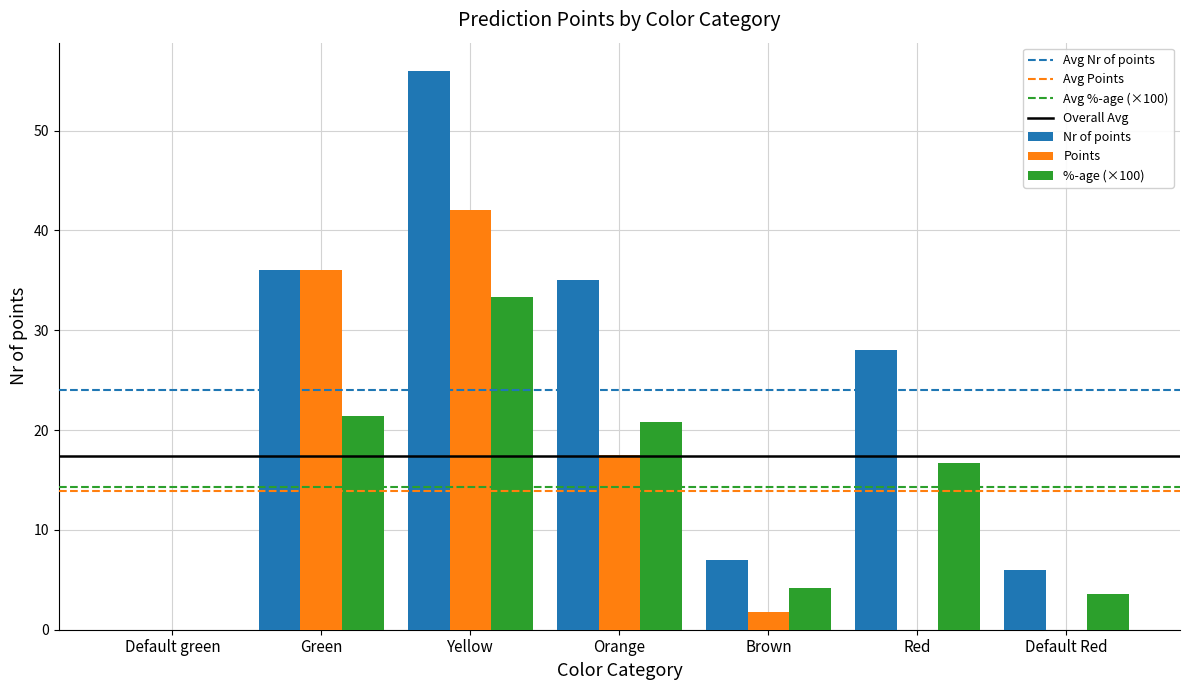

Which label corresponds to the largest value in the chart?

Yellow